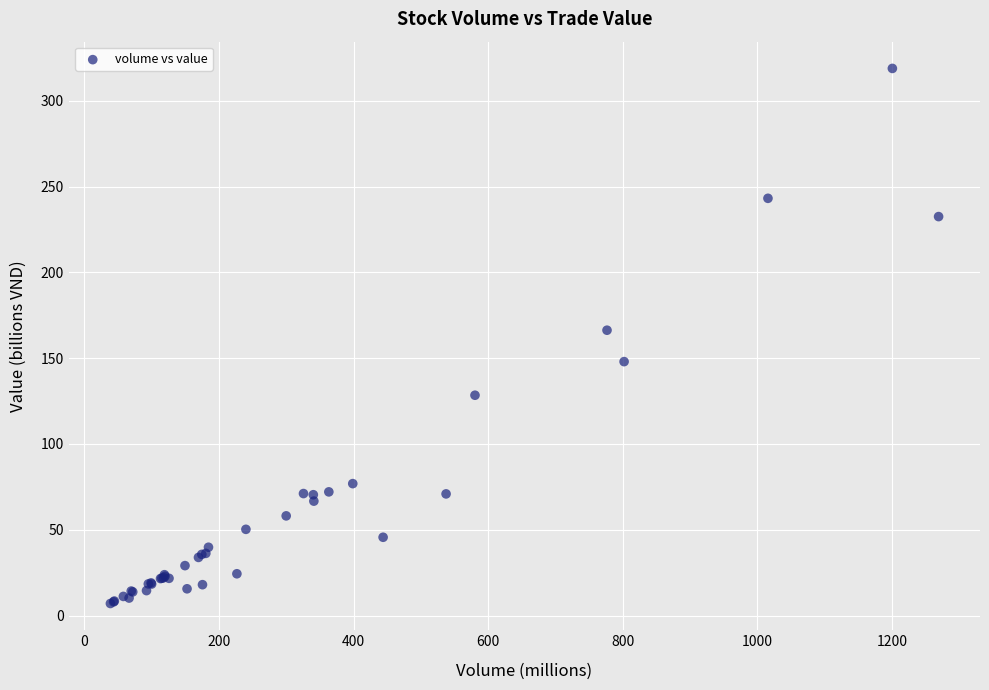

What Y value in the scatter plot is closest to 162?

166.3